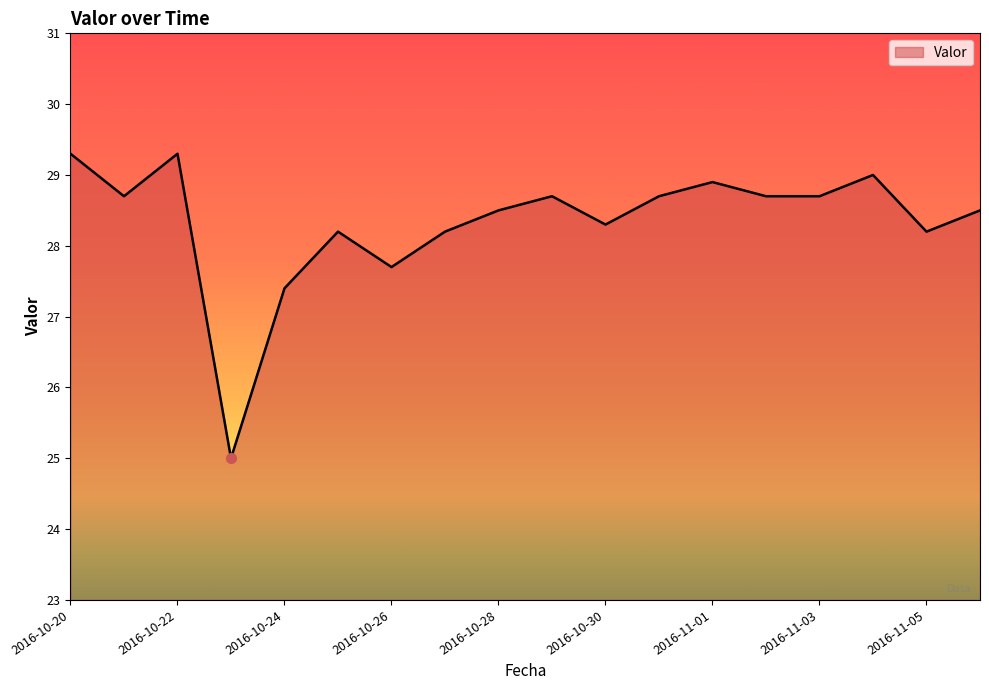

What is the minimum value shown in the chart?

25.0